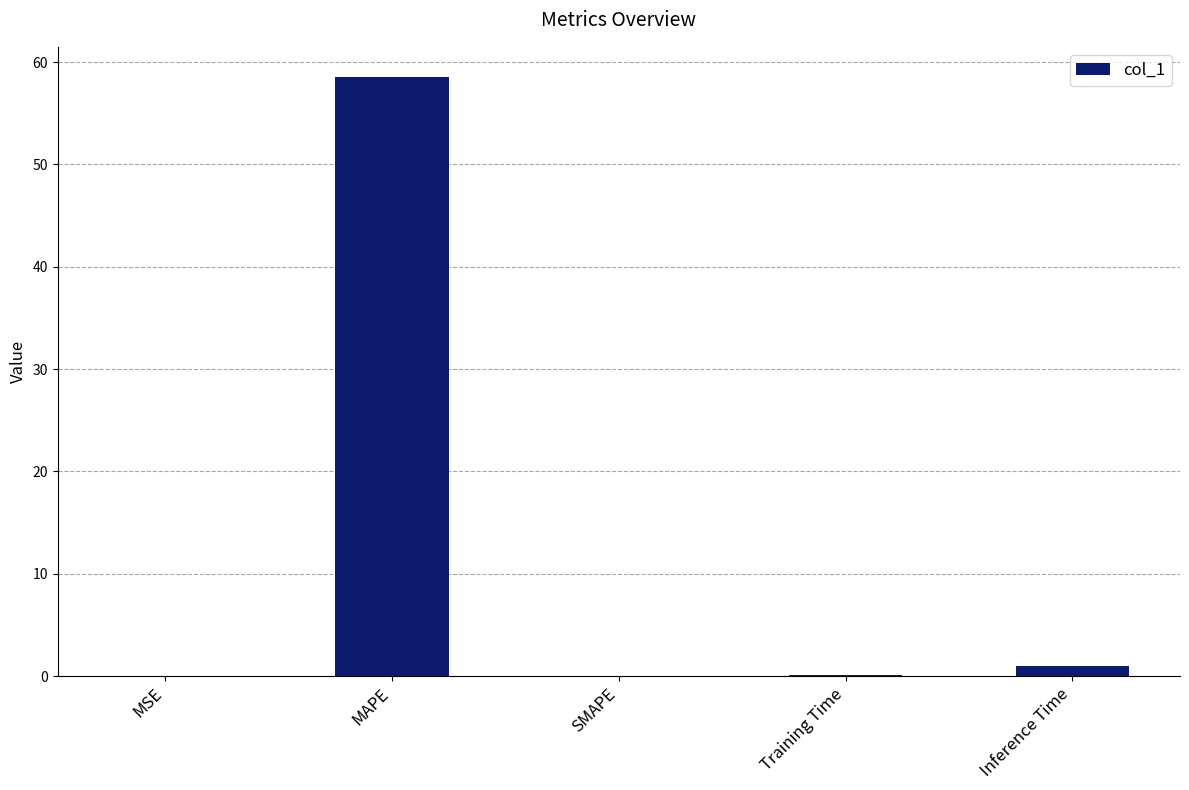

Count the number of data series in this chart.

1